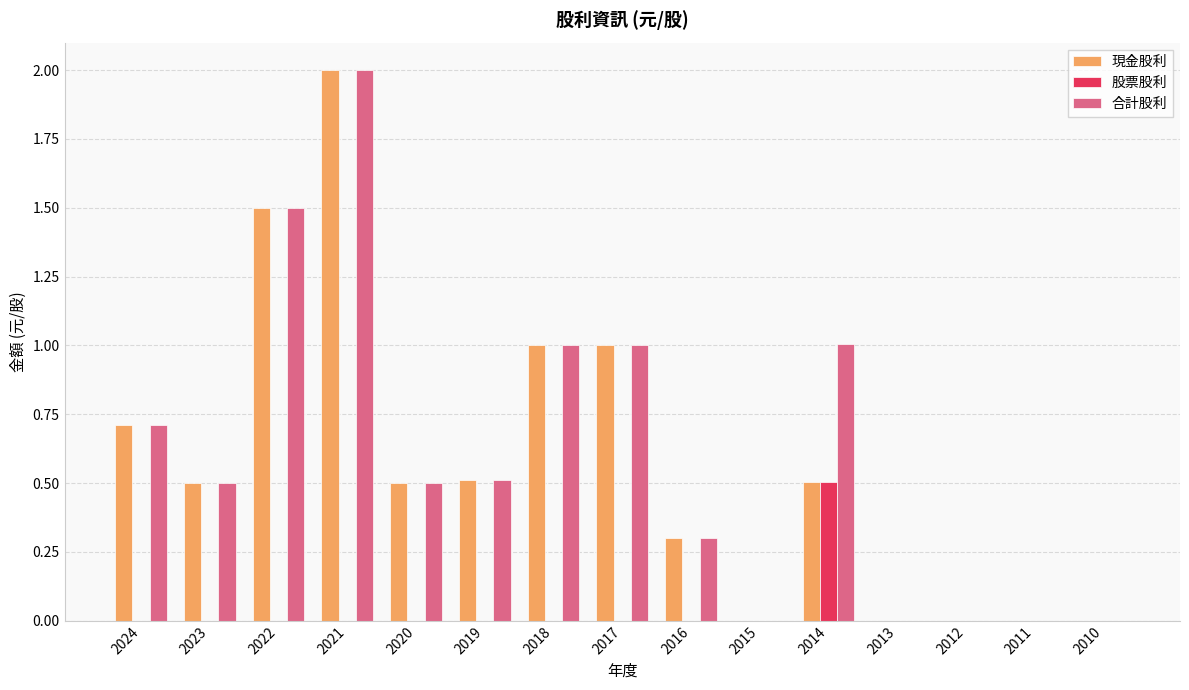

Count the number of categories in the chart.

15